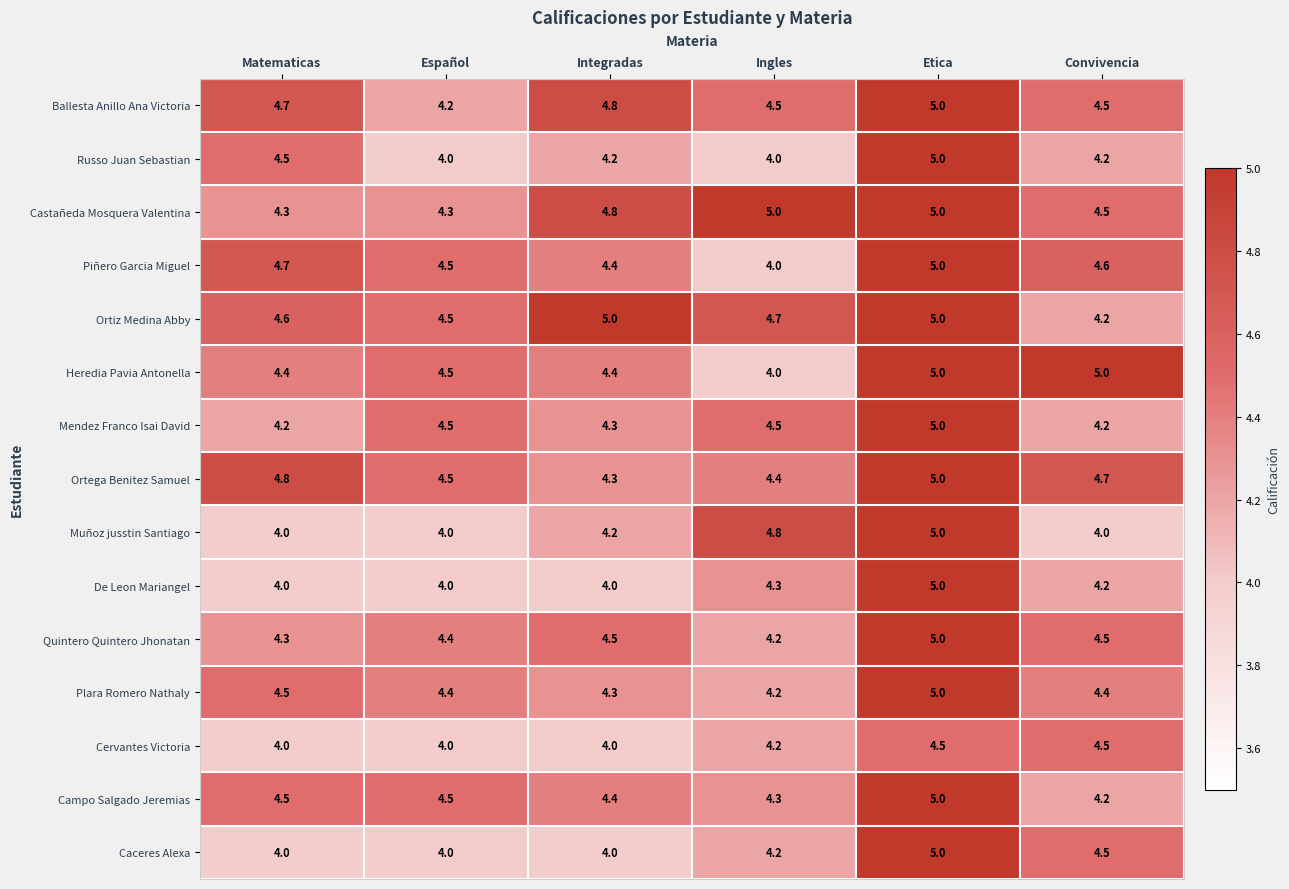

What is the difference between the highest and lowest values at Etica?

0.5